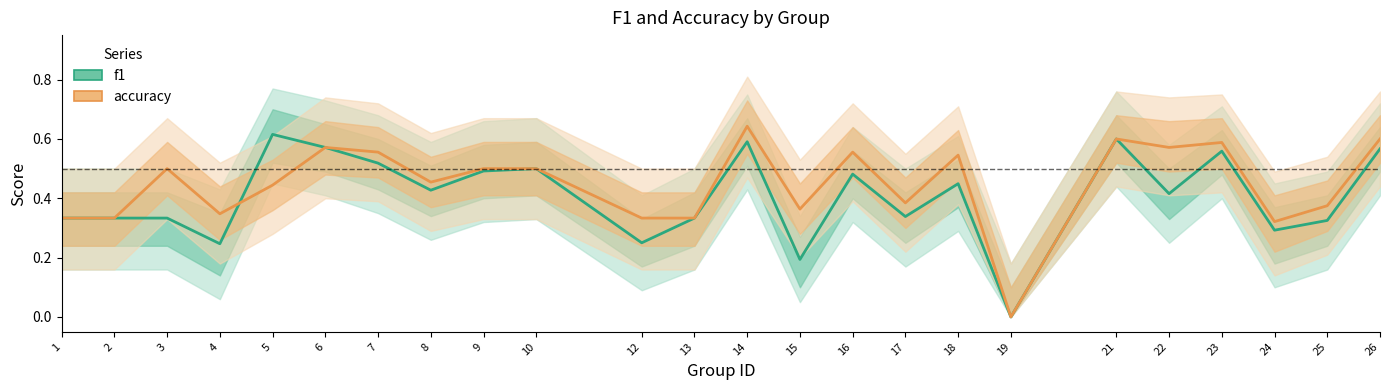

At which category is the sum across all series the highest?

14